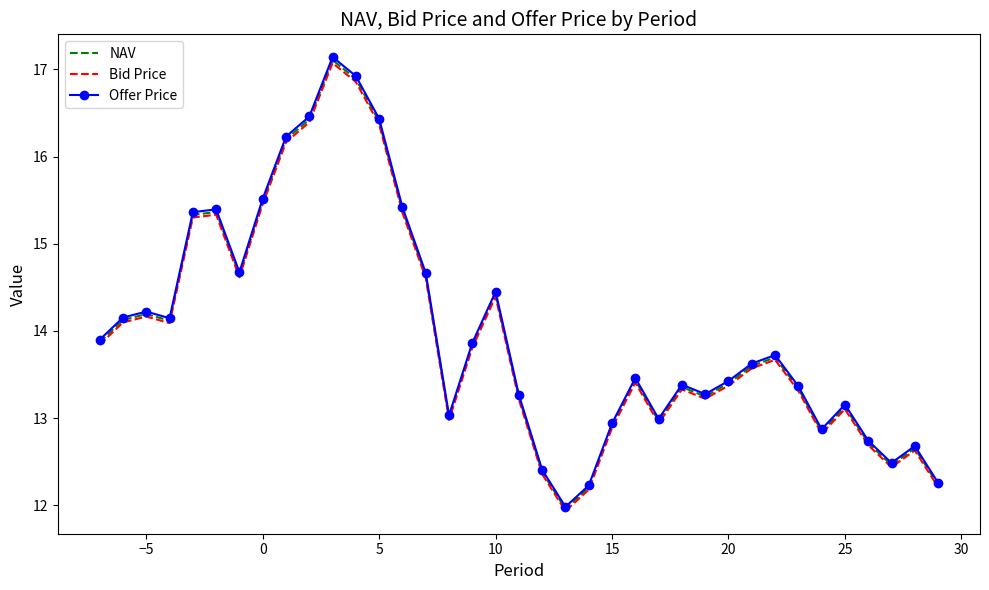

Which series has the widest spread of values?

Offer Price